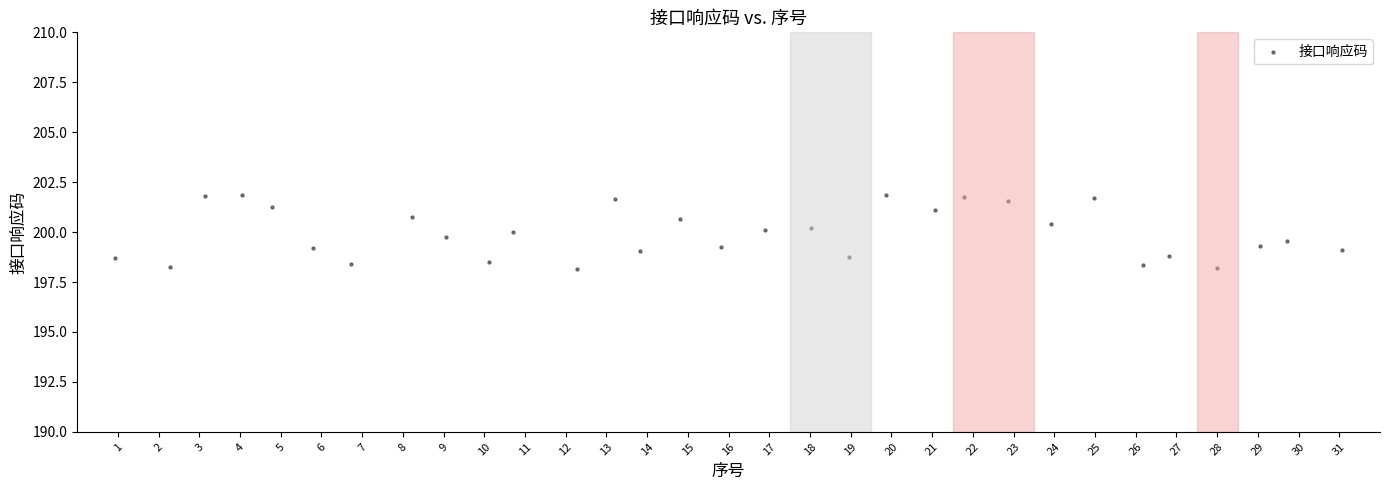

What is the range of X values (max minus min)?

30.1